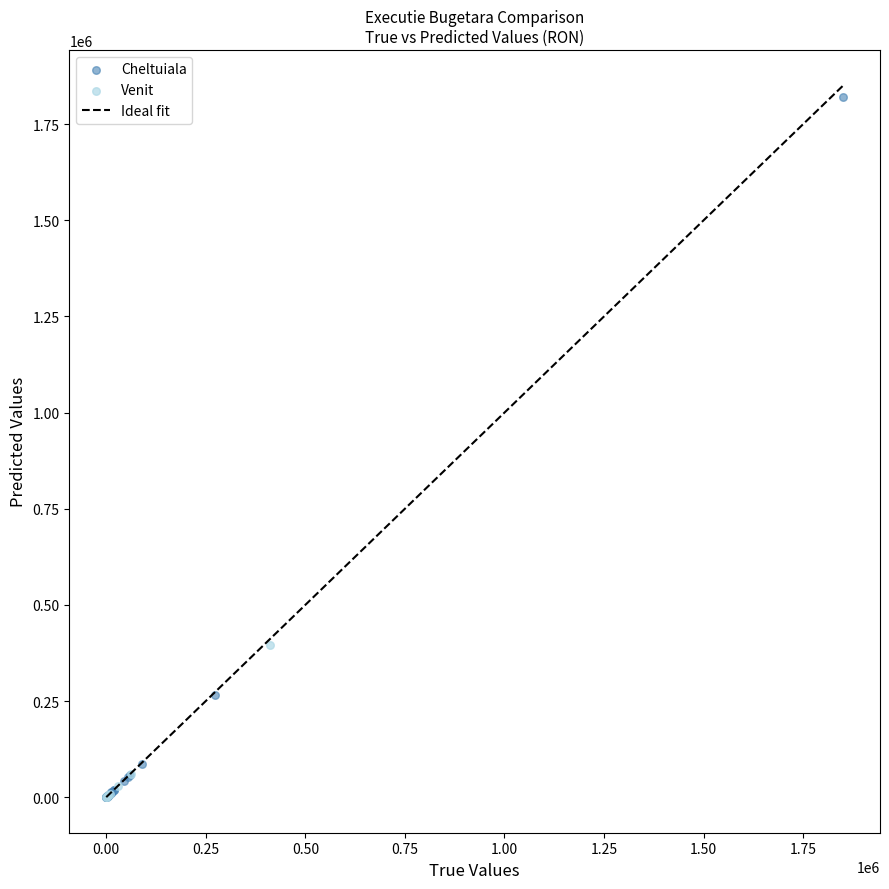

Which series contains the highest Y value?

Cheltuiala